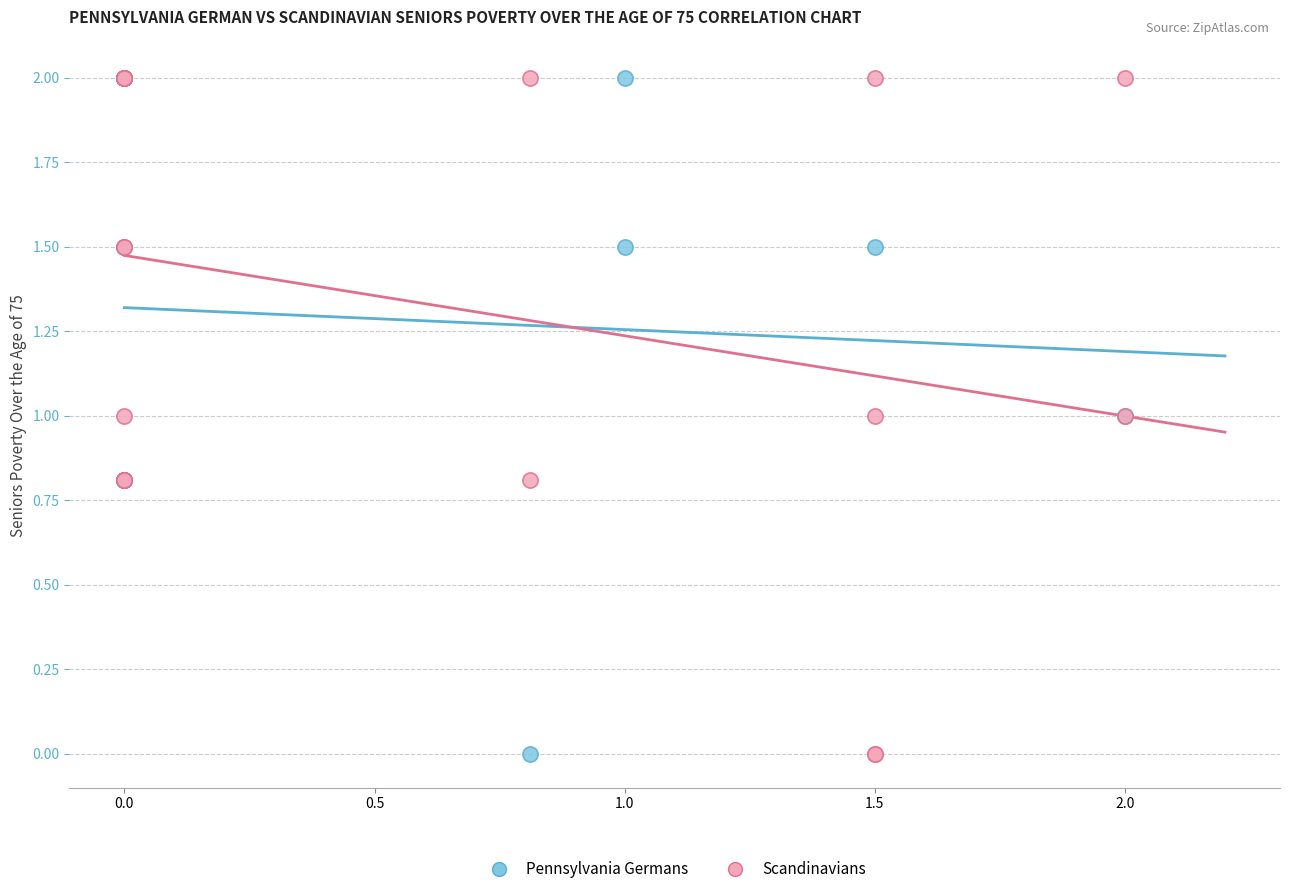

What are all the series names shown in the legend?

Pennsylvania Germans, Scandinavians